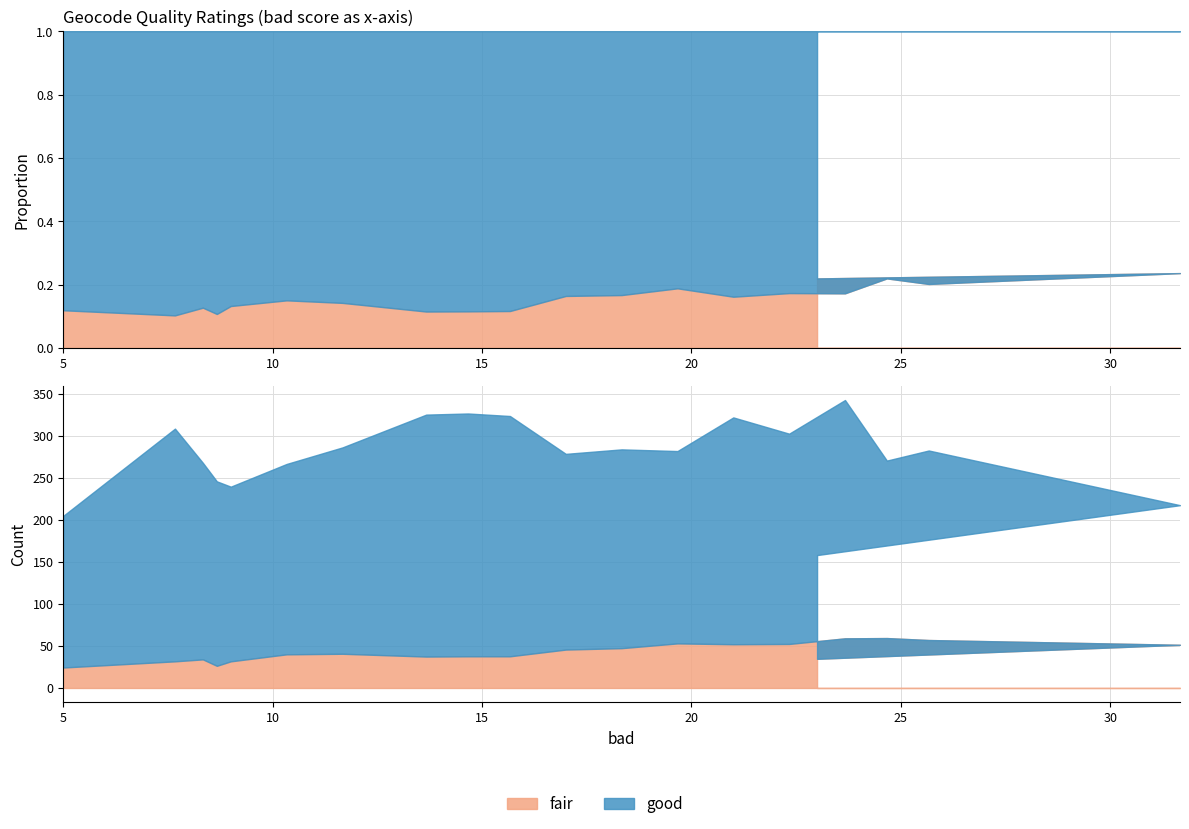

The value of fair at E00039246 is 86. True or false?

False